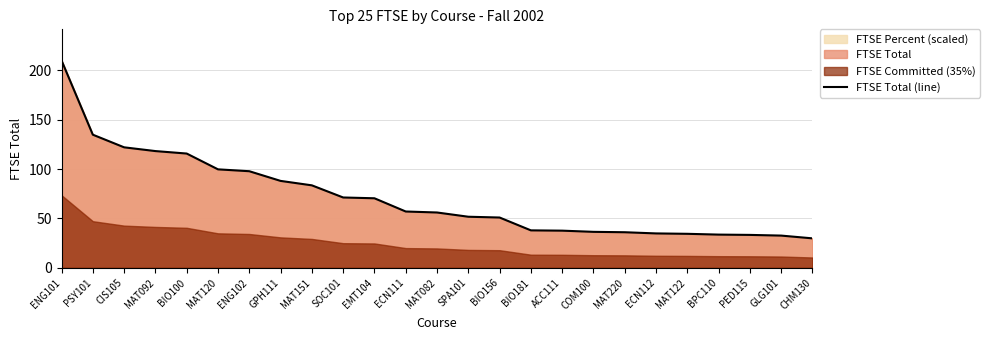

The chart shows a value of 34.4 at MAT122. True or false?

True